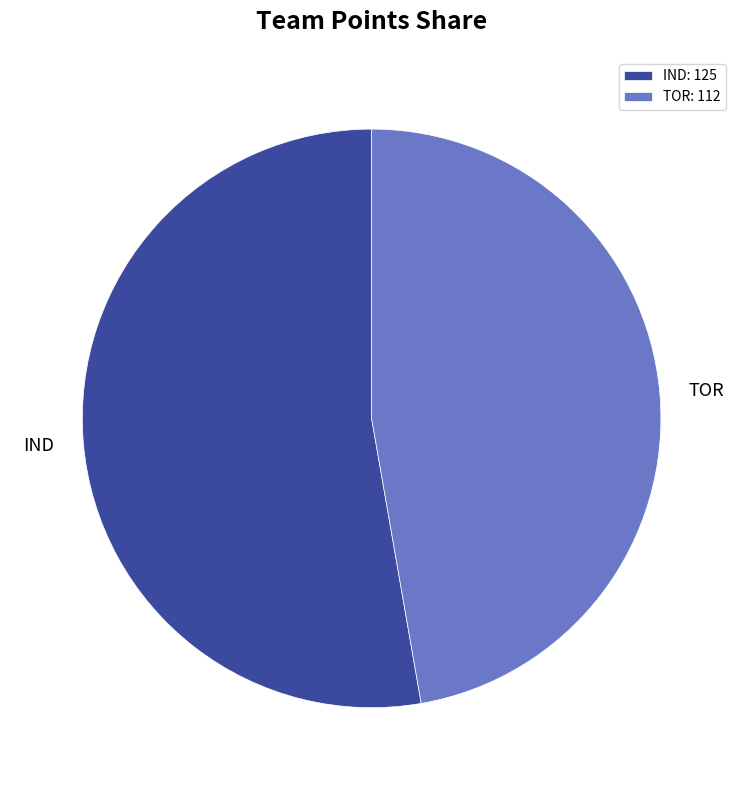

The TOR slice represents 34% of the pie. True or false?

False